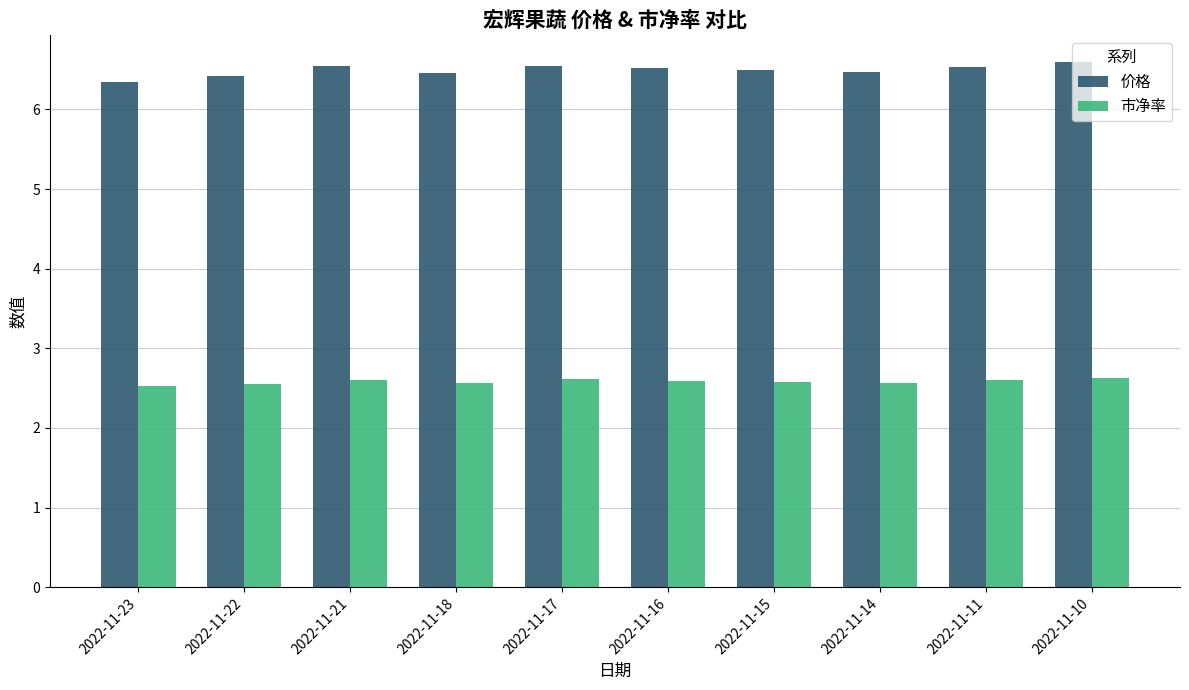

What is the difference between the highest and lowest values at 2022-11-22?

3.9